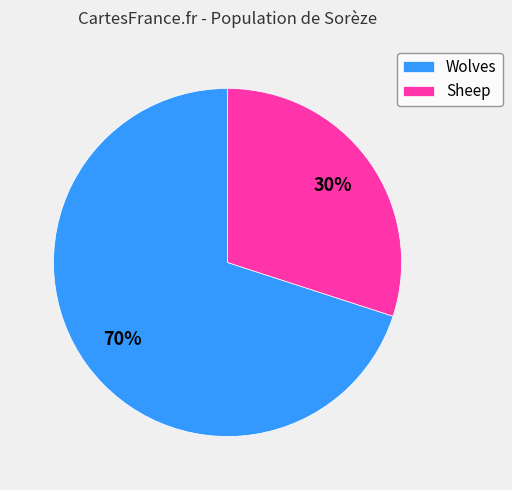

Rank the categories by value from highest to lowest.

Wolves, Sheep